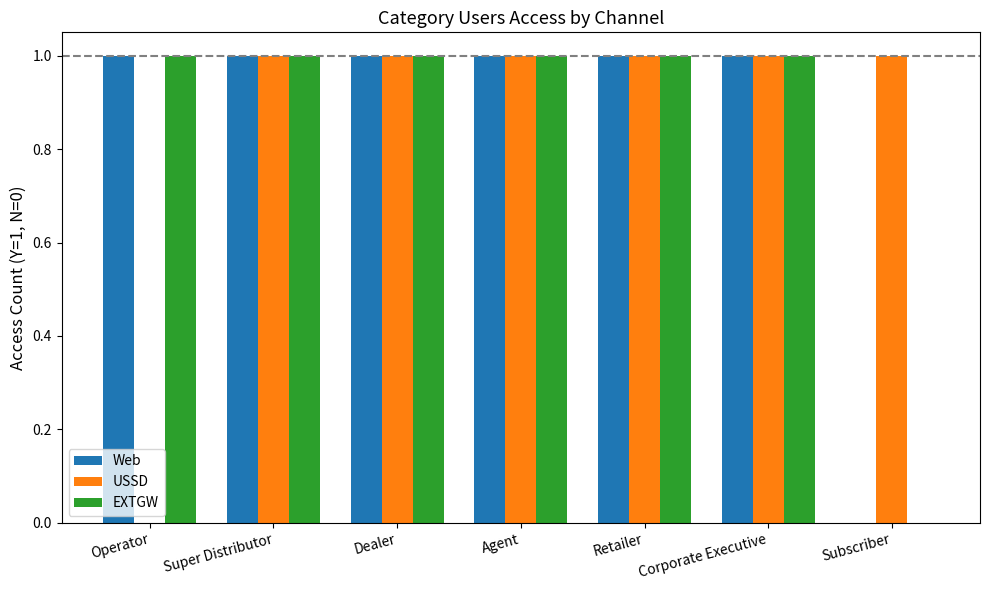

What is the total value across all series at Super Distributor?

3